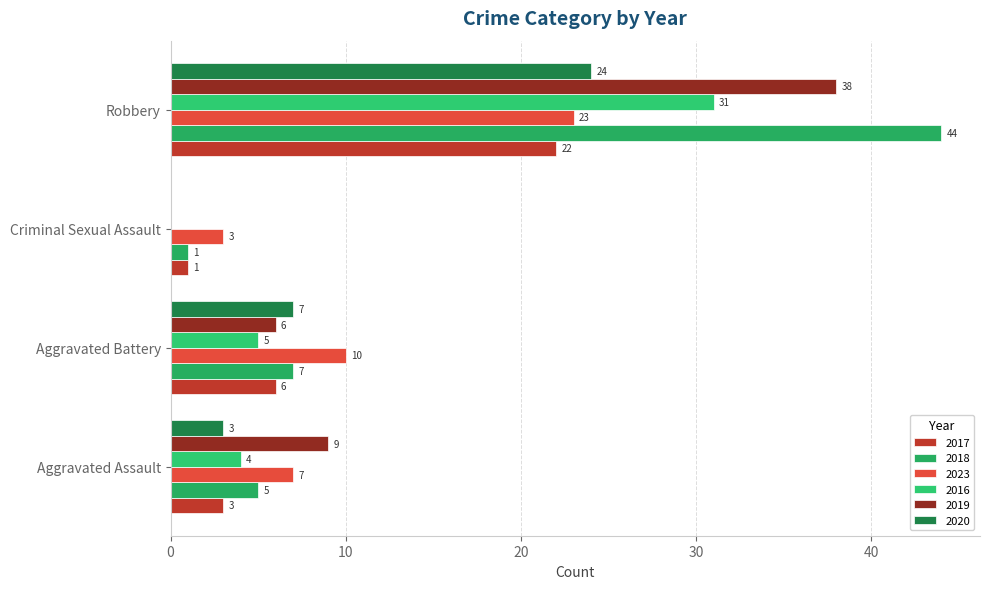

How many values in 2020 are above zero?

3